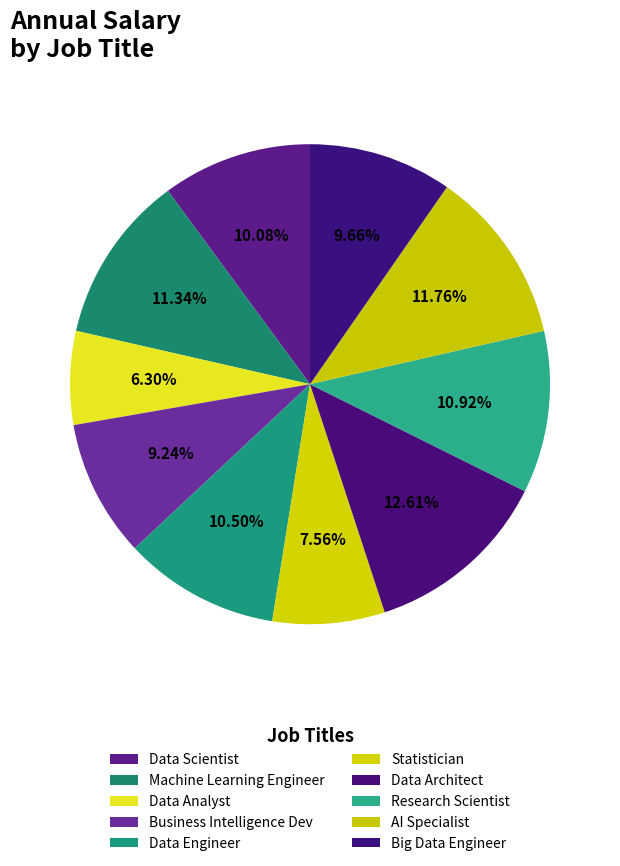

Does any single category account for the majority?

No